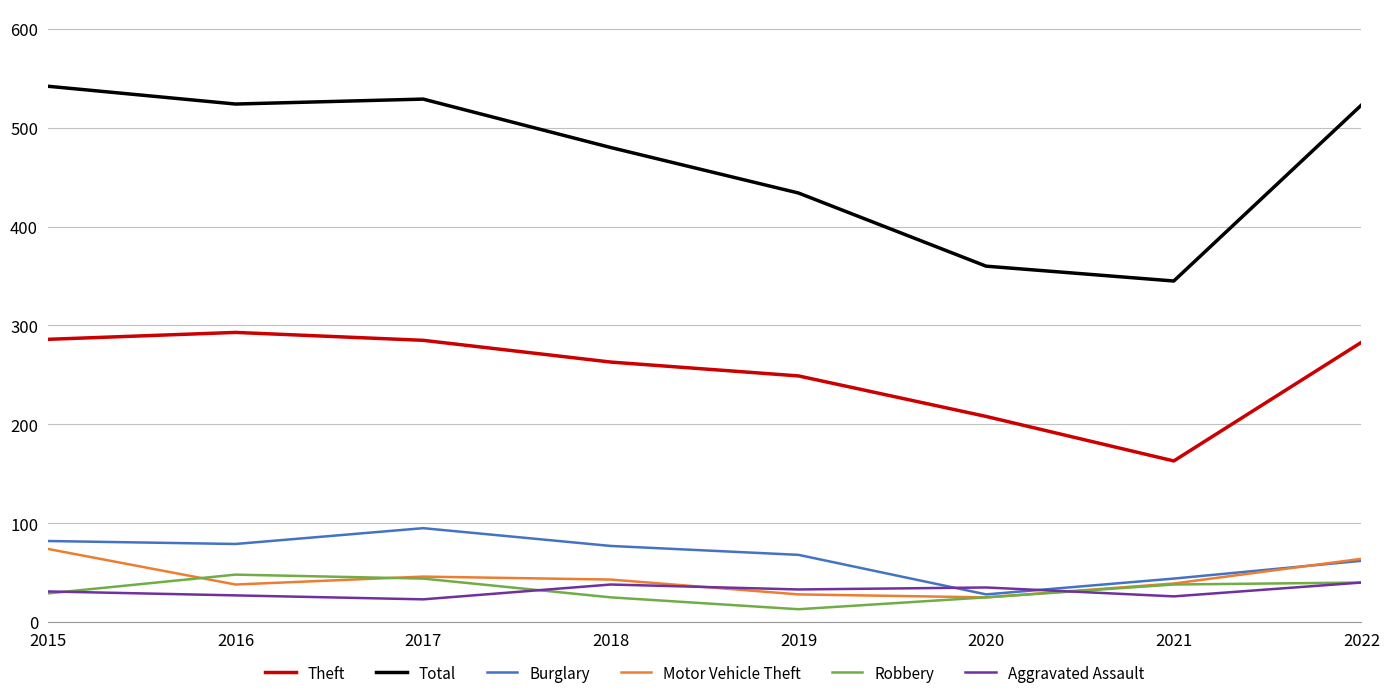

What is the sum of the Burglary values at 2022 and 2017?

157